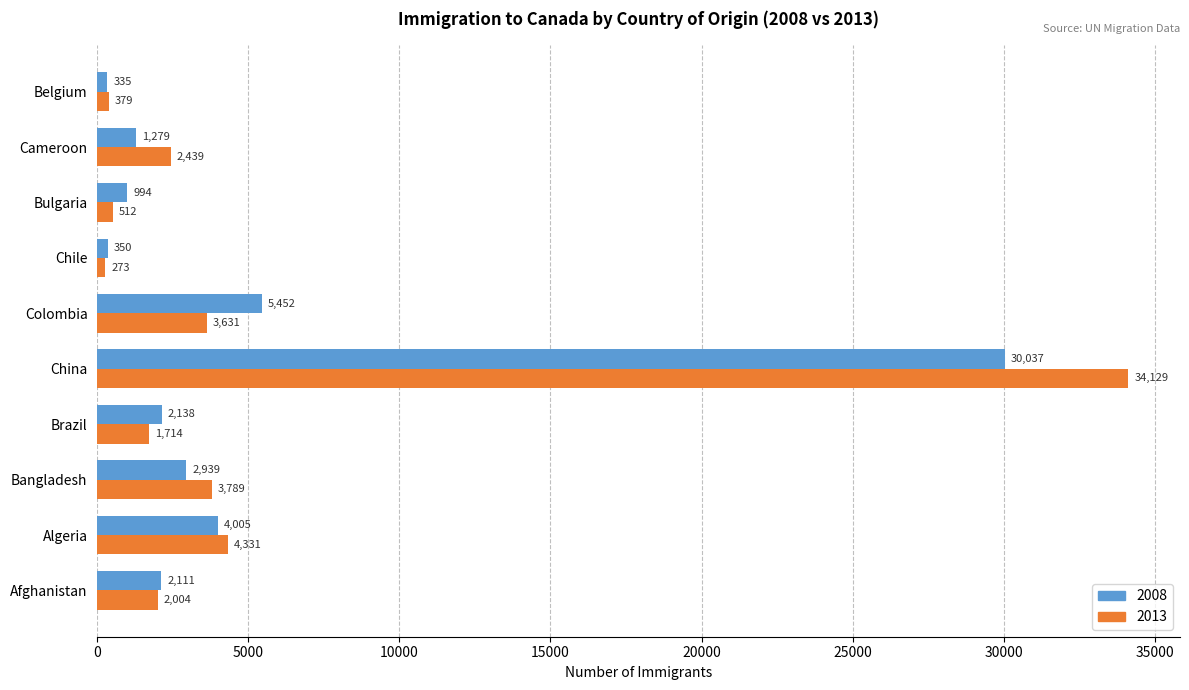

What is the average value of the 2013 series?

5320